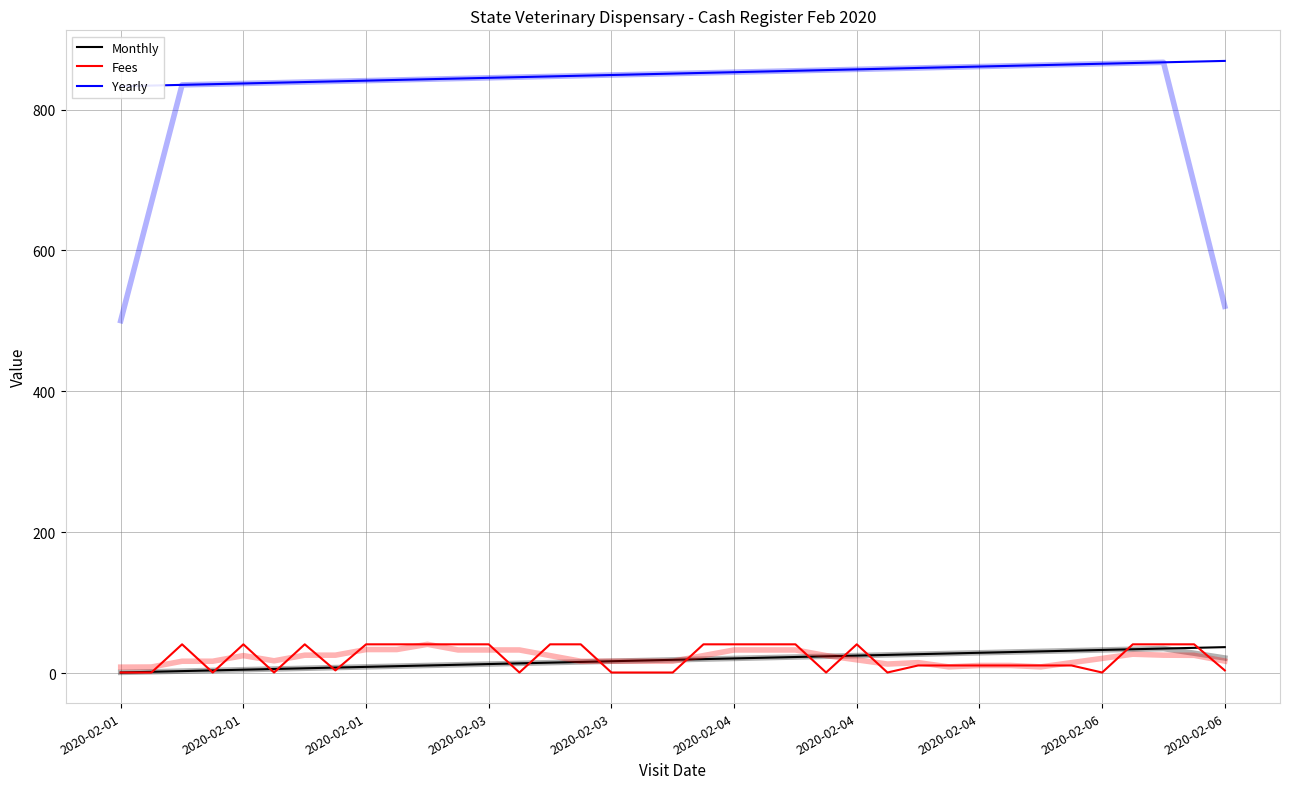

What is the difference between the second highest and minimum values in the Monthly series?

35